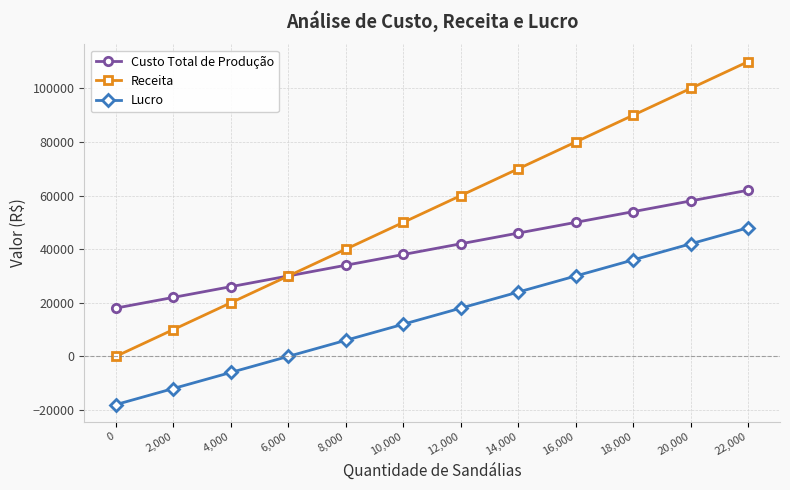

Which series has the widest spread of values?

Receita